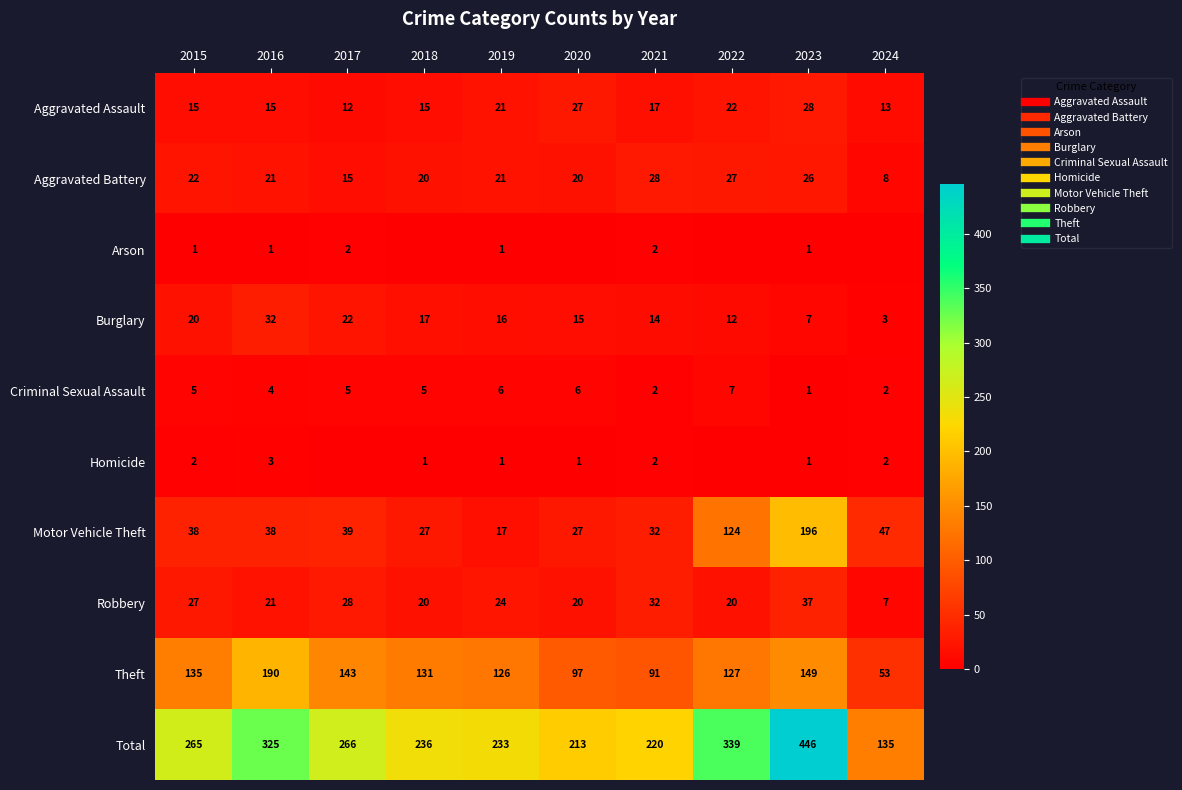

Count the number of categories in the chart.

10